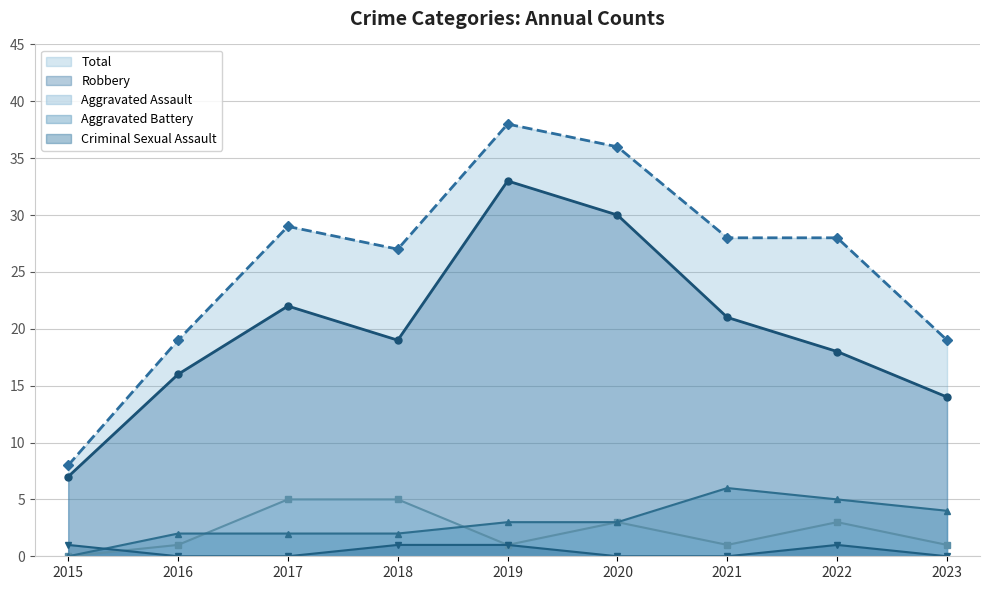

True or false: Total and Robbery intersect in this chart.

False